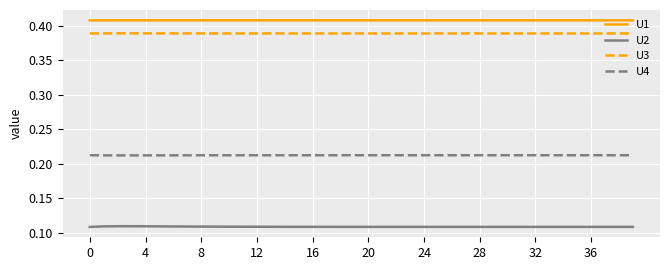

True or false: U4 and U2 intersect in this chart.

False